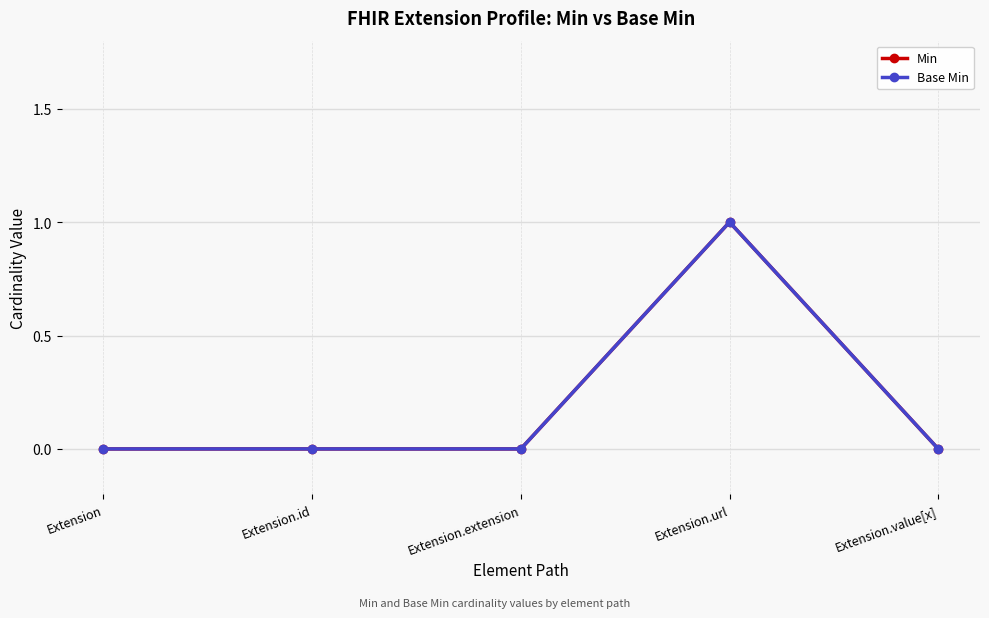

What is the value of the Base Min point at the 4th from the left?

1